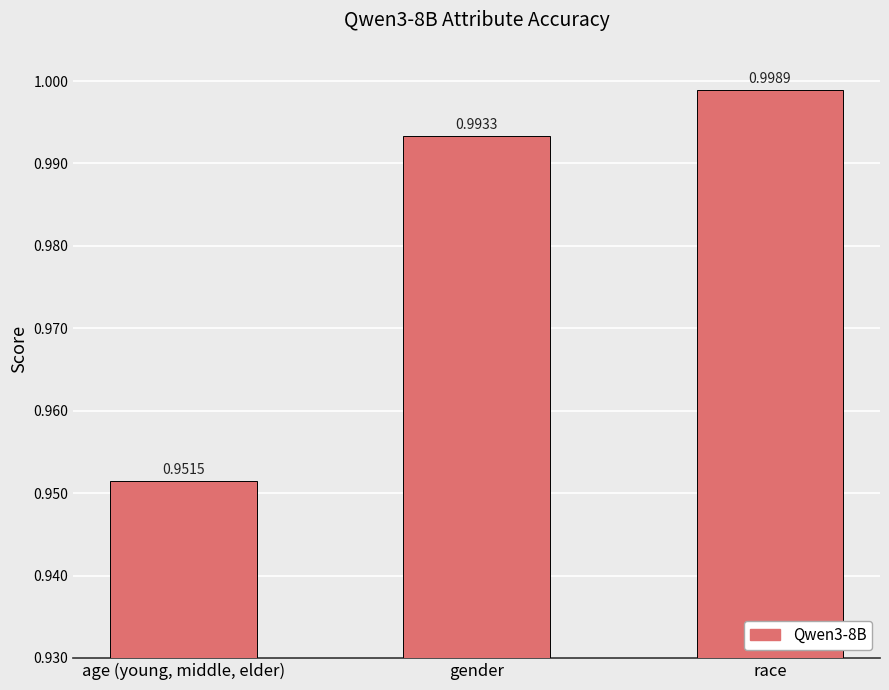

List the labels in order of value, smallest first.

age (young, middle, elder), gender, race